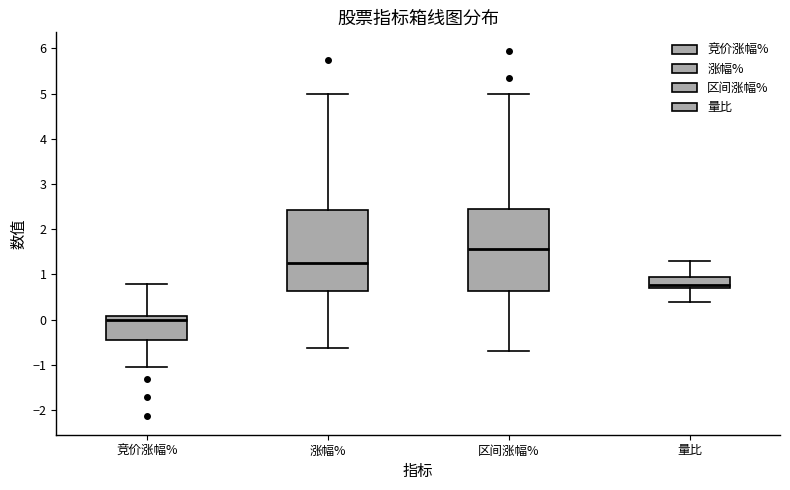

Which box has the highest median line?

区间涨幅%